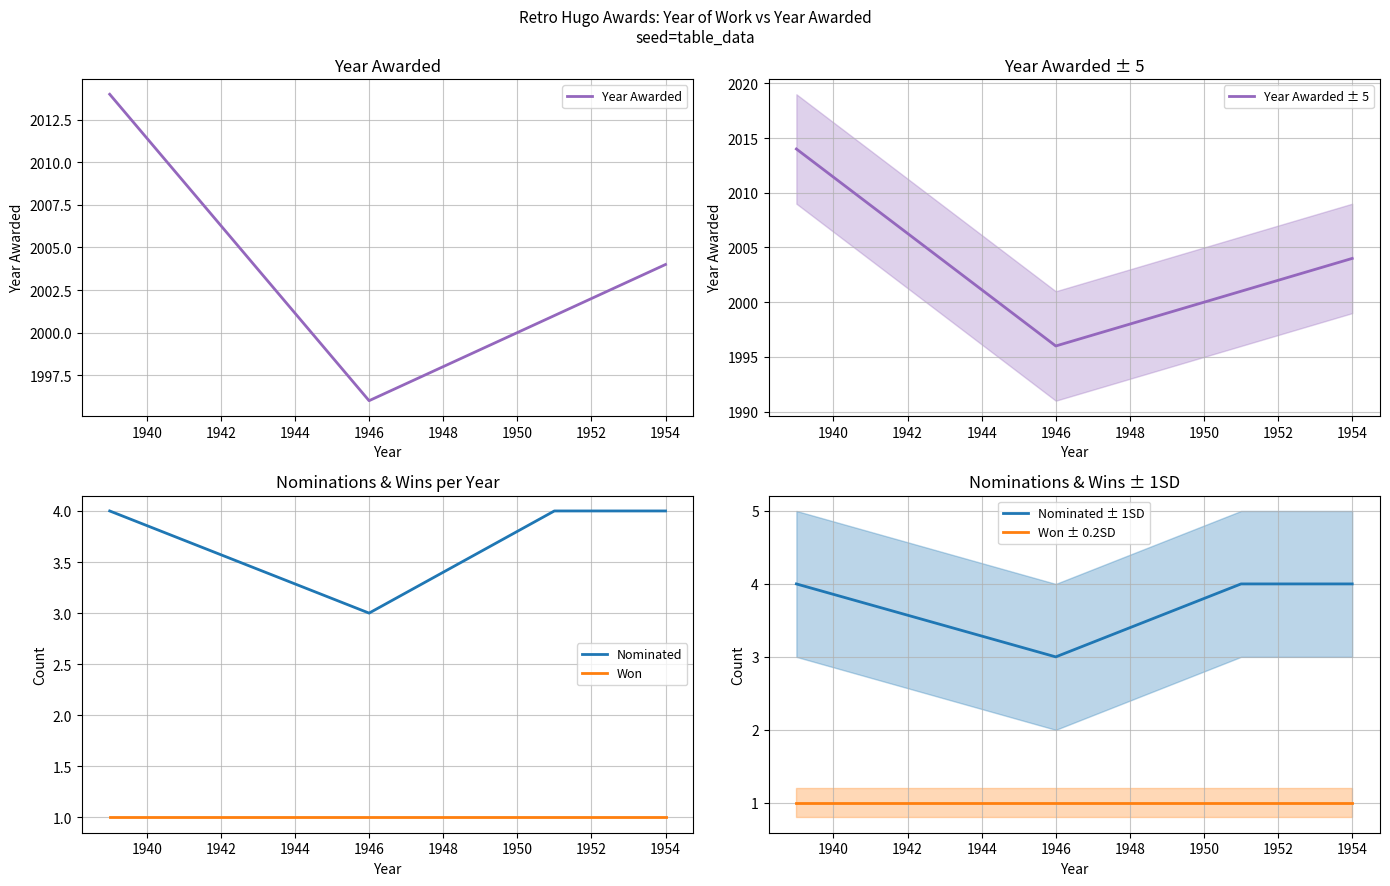

What is the average value of the Nominated ± 1SD series?

4